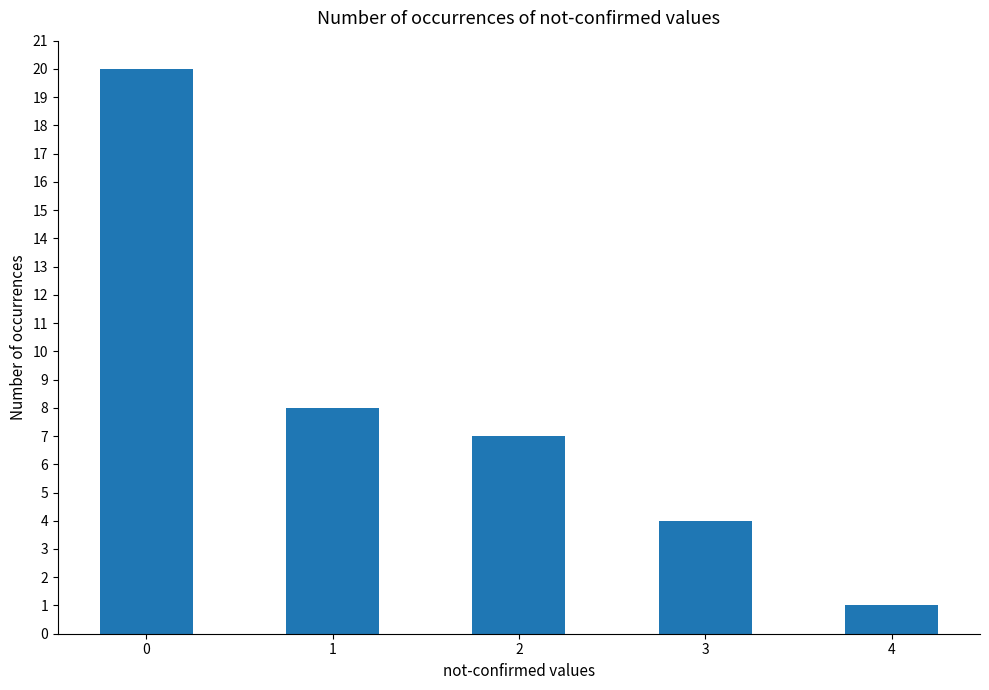

What is the difference between the second highest and second lowest values?

4